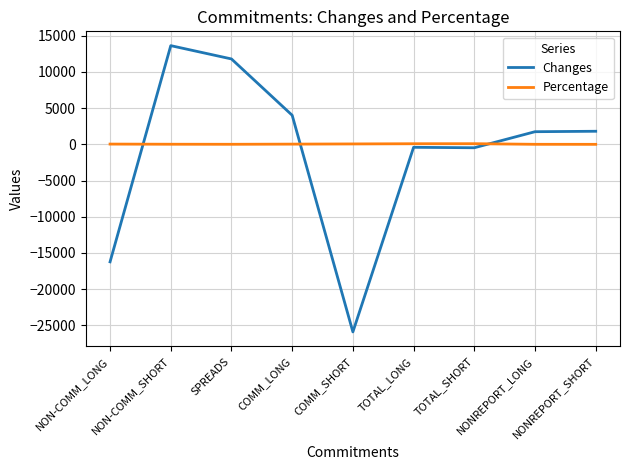

What position from the right is COMM_SHORT?

5